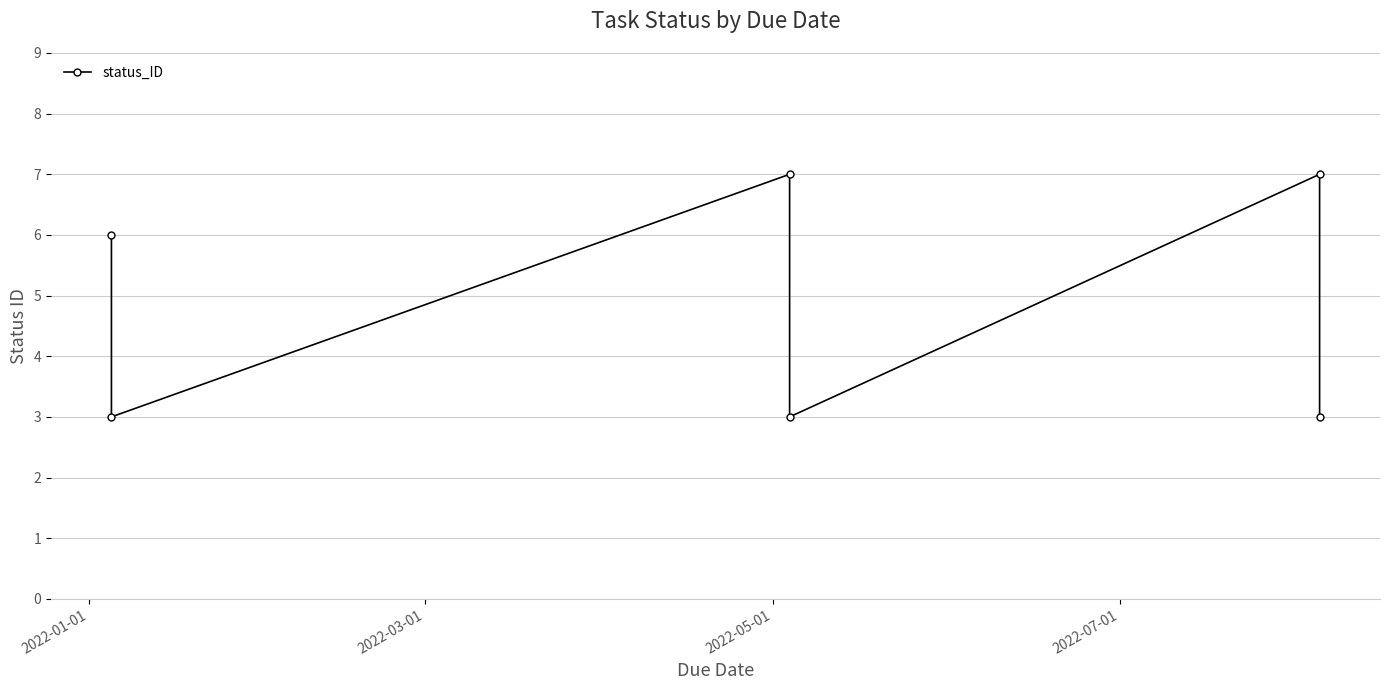

The value at 2022-05-01 is 7. True or false?

True